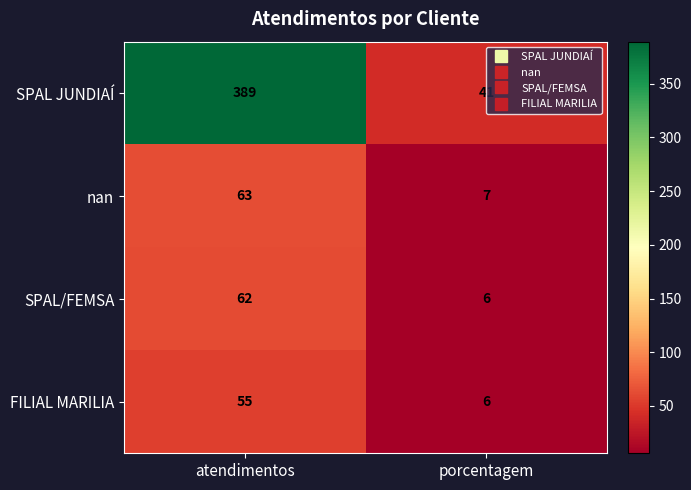

What is the minimum value for SPAL/FEMSA?

6